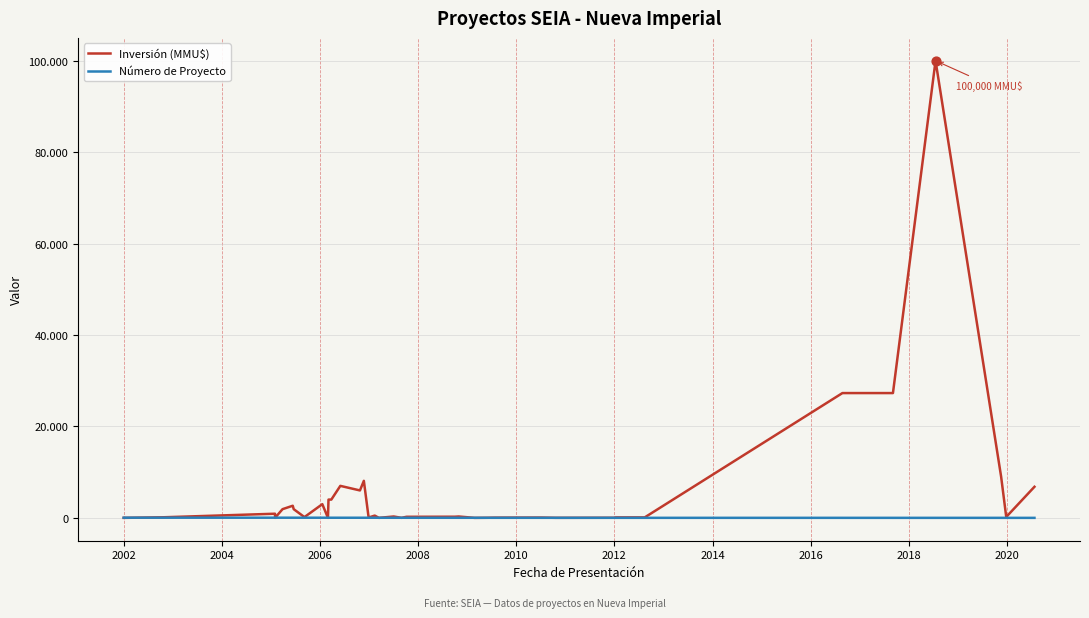

Which series reaches the minimum Y coordinate?

Inversión (MMU$)